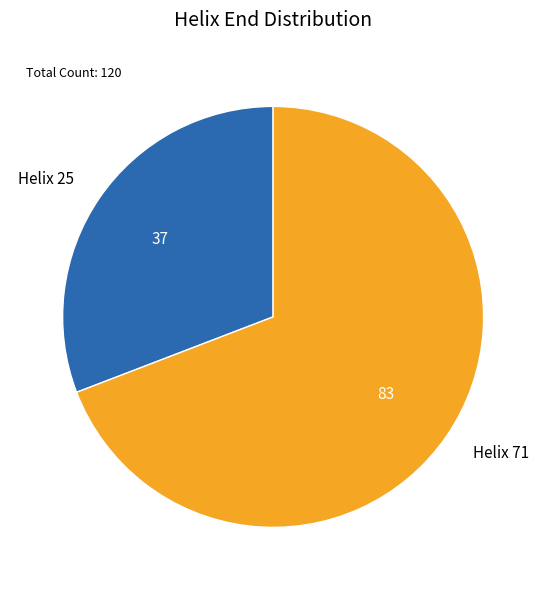

Which category has the biggest portion of the pie?

Helix 71